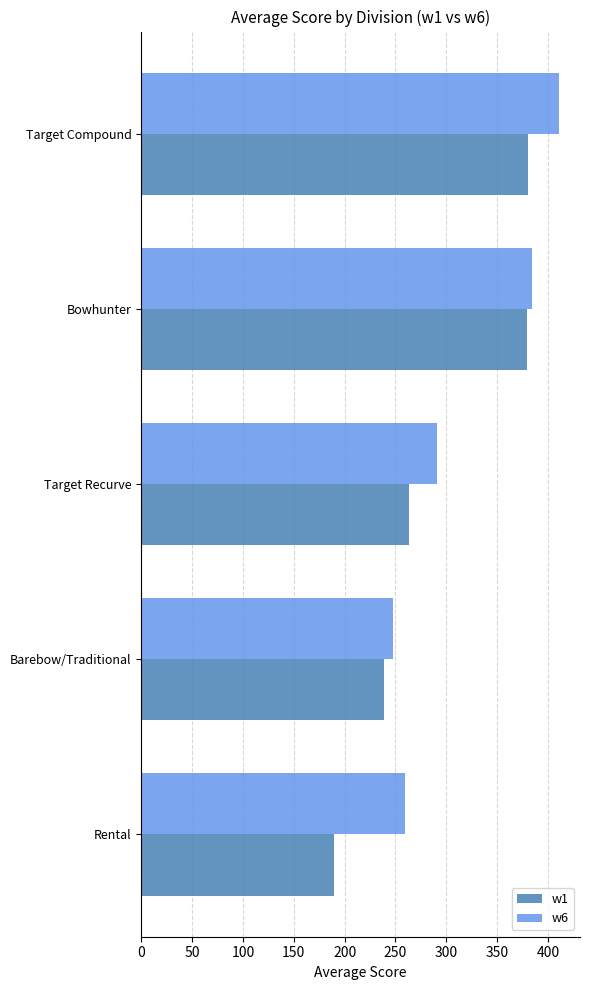

The w6 series shows 85.1 at Barebow/Traditional. True or false?

False